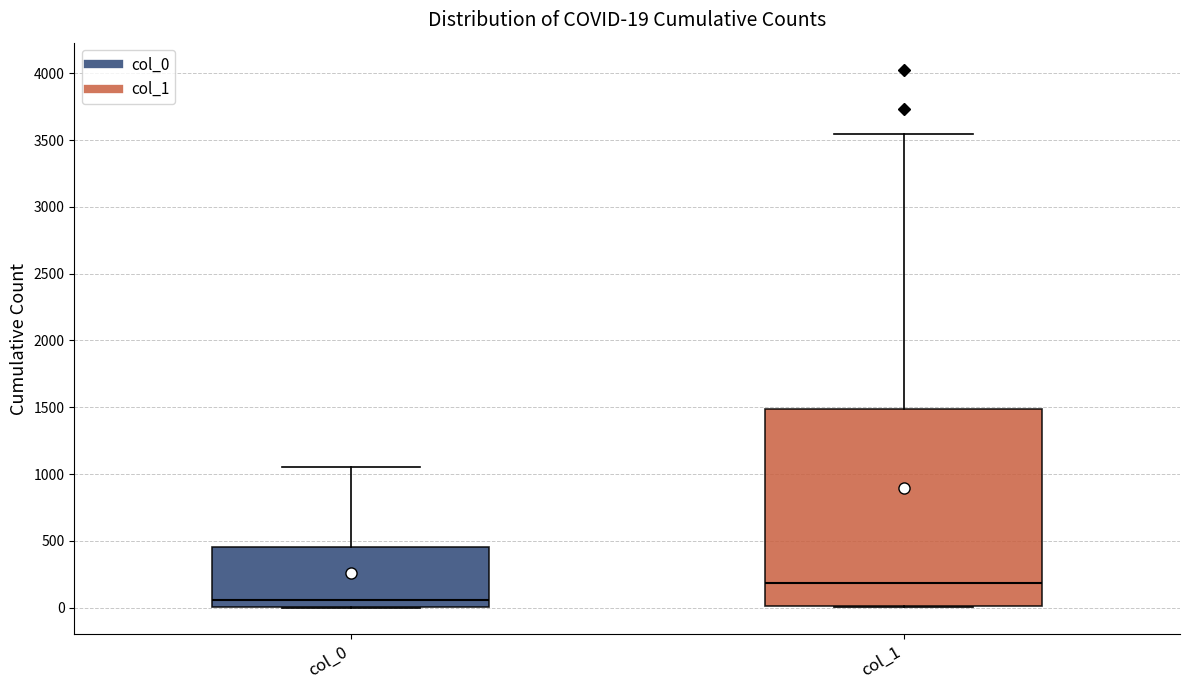

Which box's median line is the highest?

col_1